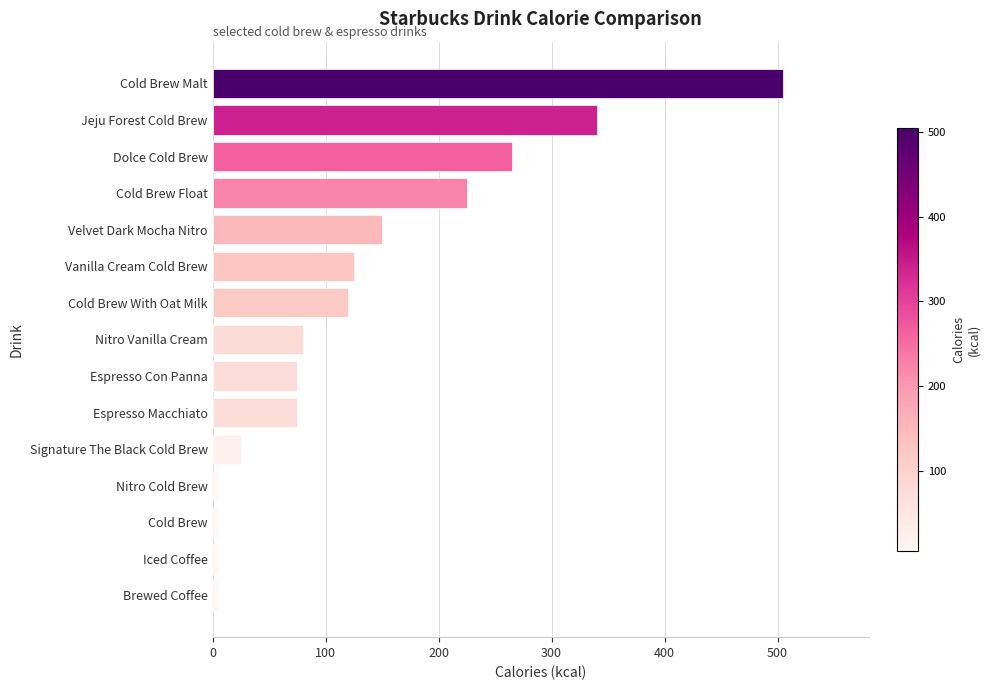

What is the label of the 13th bar from the top?

Cold Brew